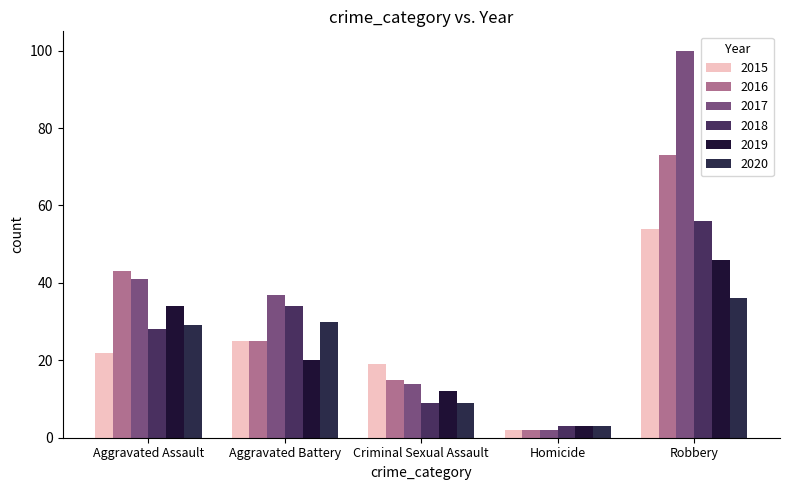

At which category is the sum across all series the highest?

Robbery